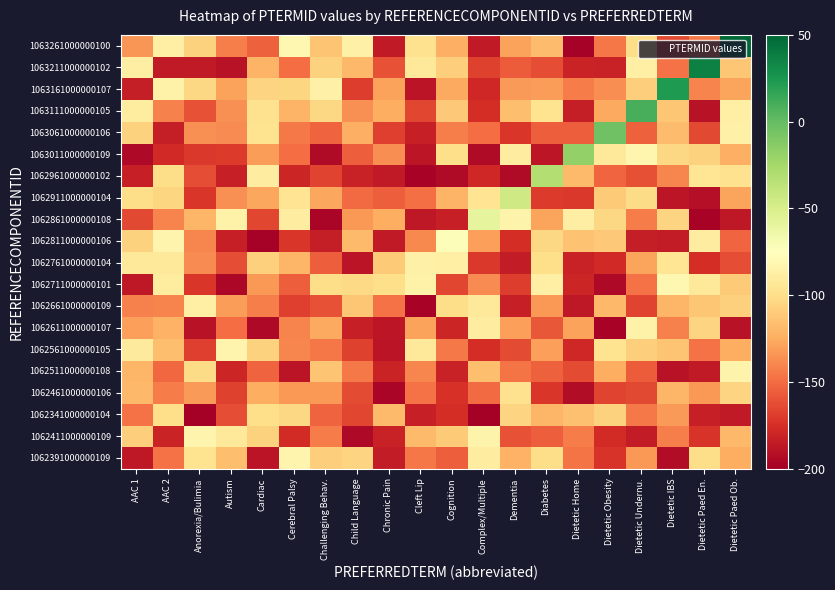

Which series changed the most between Cognition and Dietetic Obesity?

1063061000000106